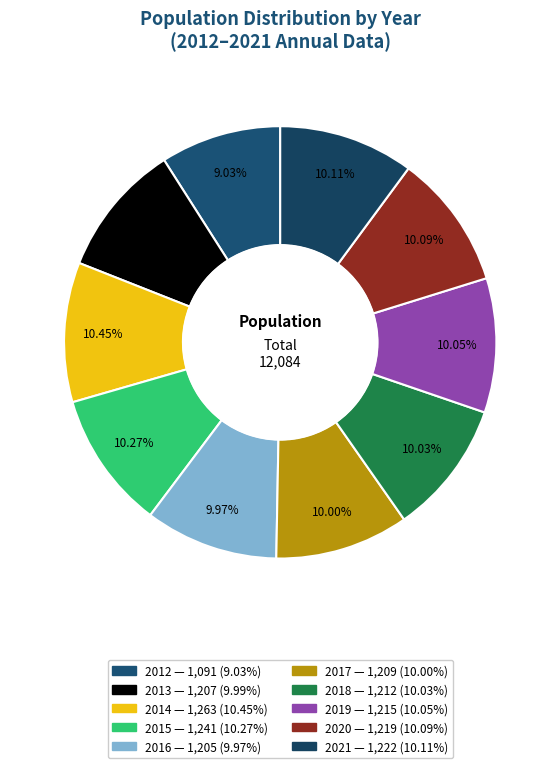

To the nearest percent, what is the difference between the 2016 and 2012 slice percentages?

1%